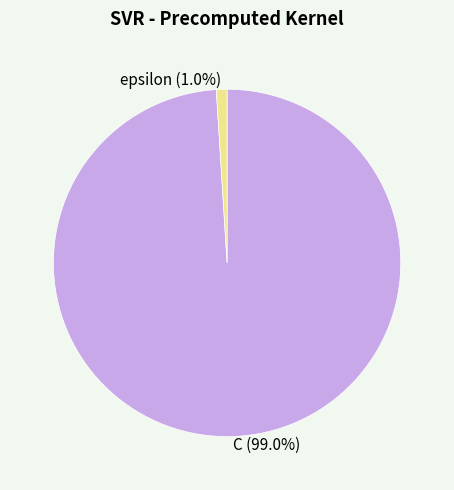

To the nearest percent, what is the average slice percentage?

50%